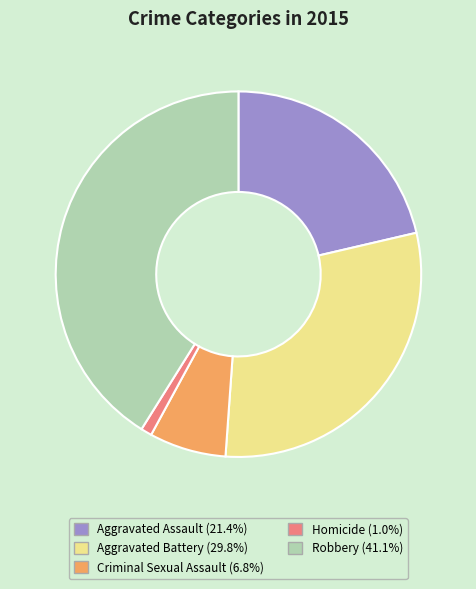

Is it true that Aggravated Battery is 43% of the pie?

False